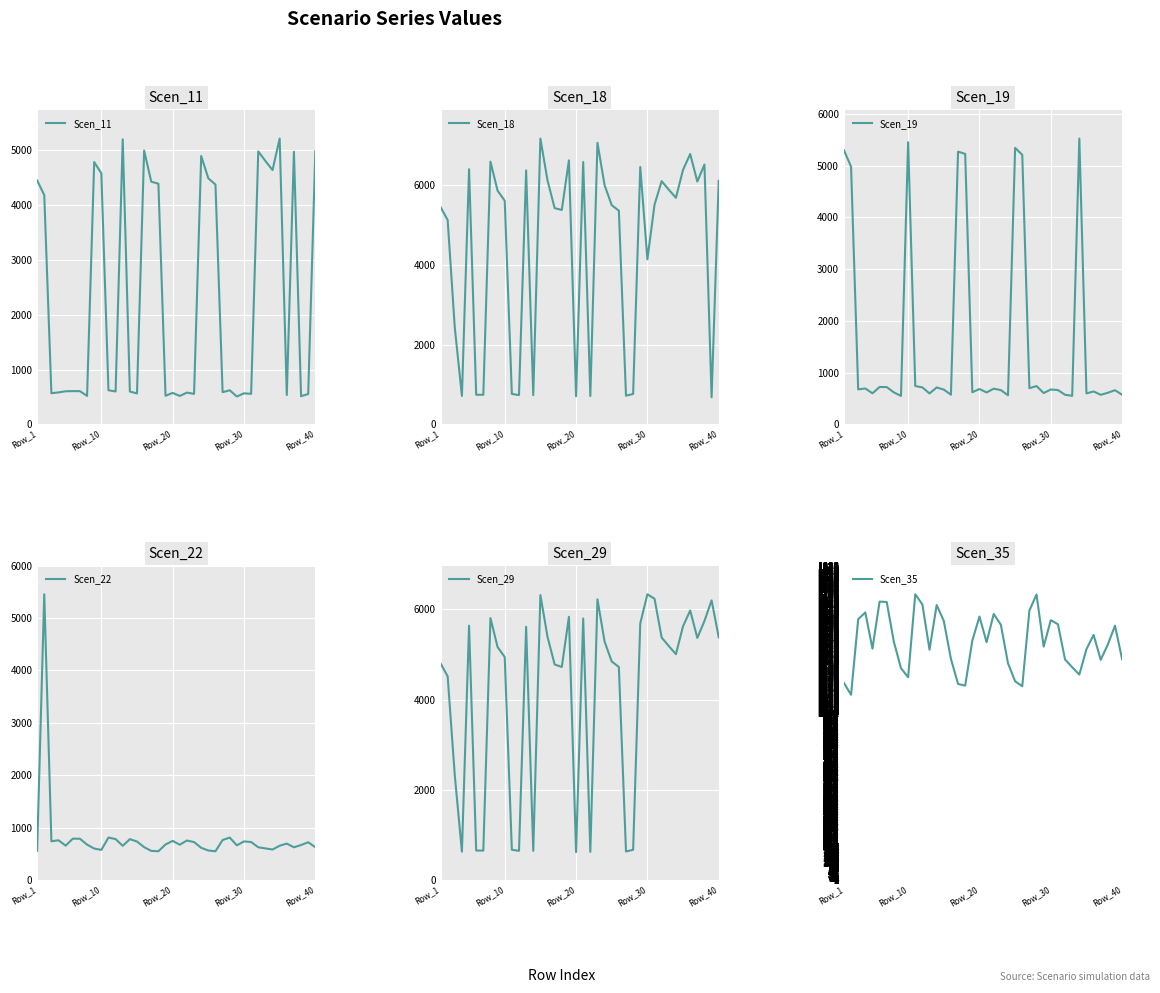

At how many categories does at least one series exceed 6633?

3